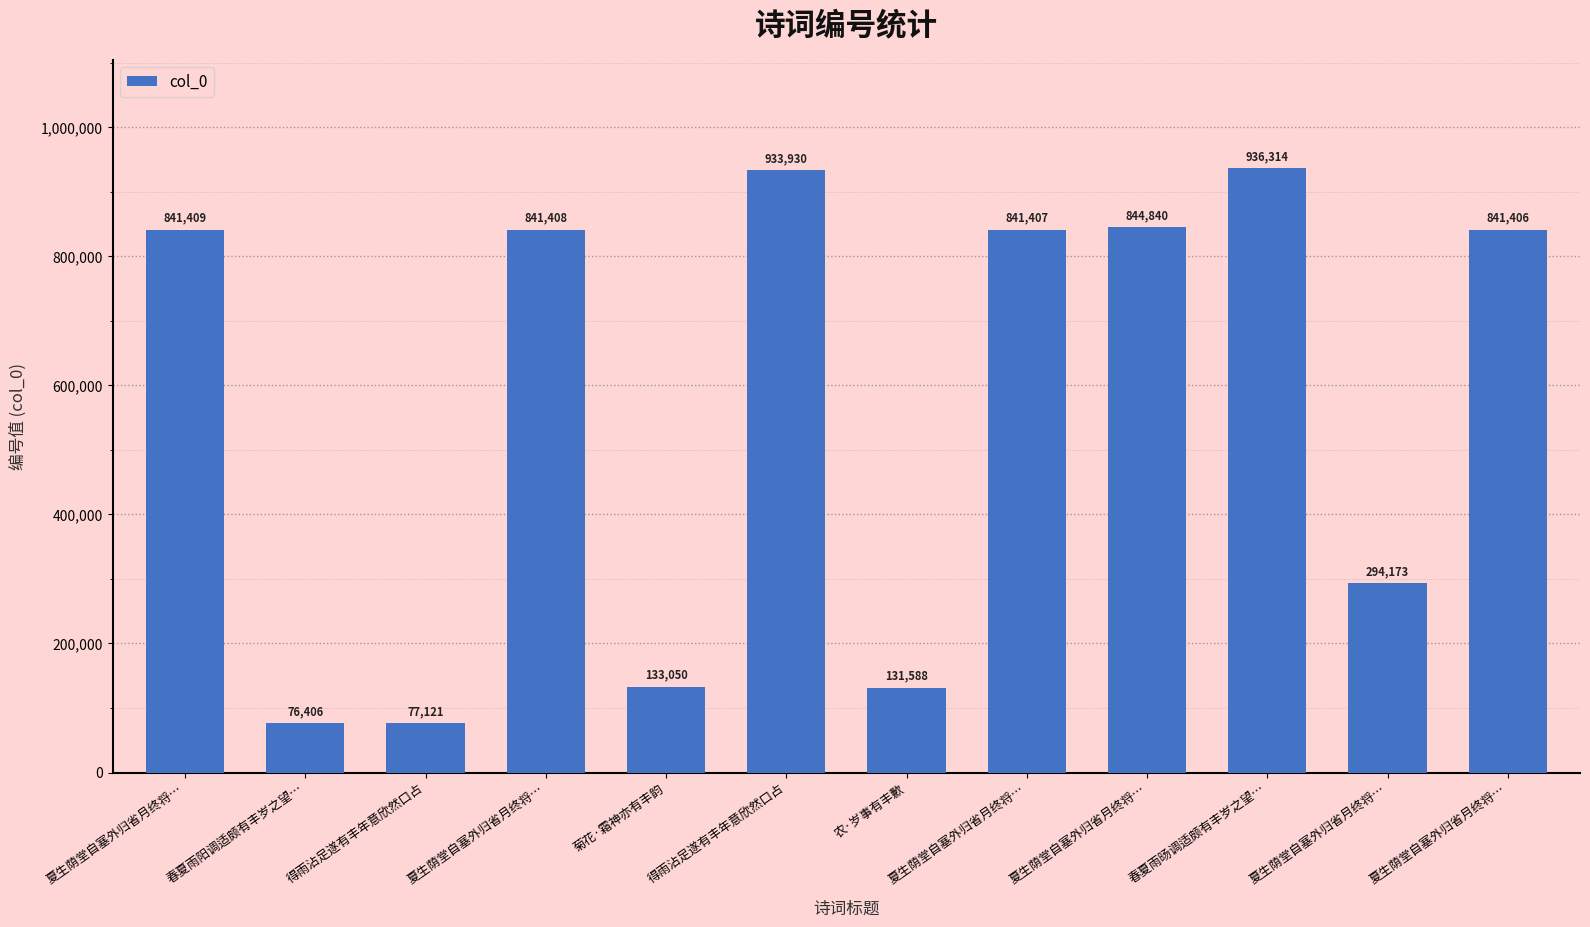

What is the minimum value shown in the chart?

76406